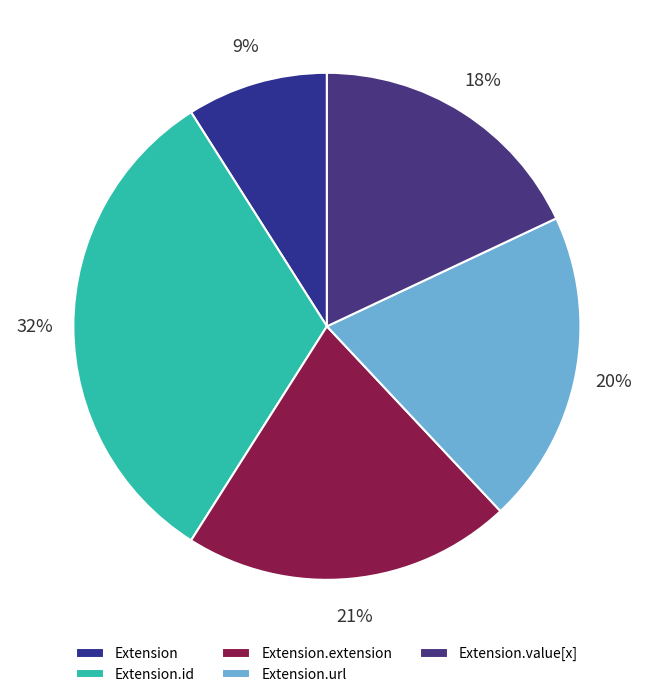

To the nearest percent, what is the difference between the Extension and Extension.url slice percentages?

11%